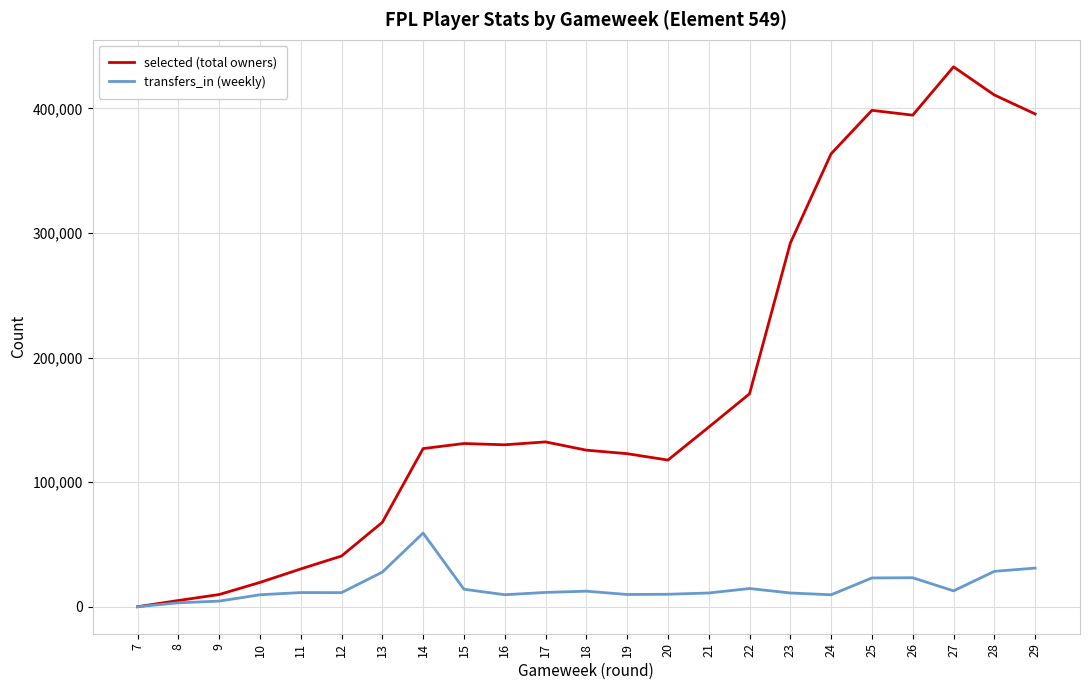

Is this an area chart (filled region under the line)?

No